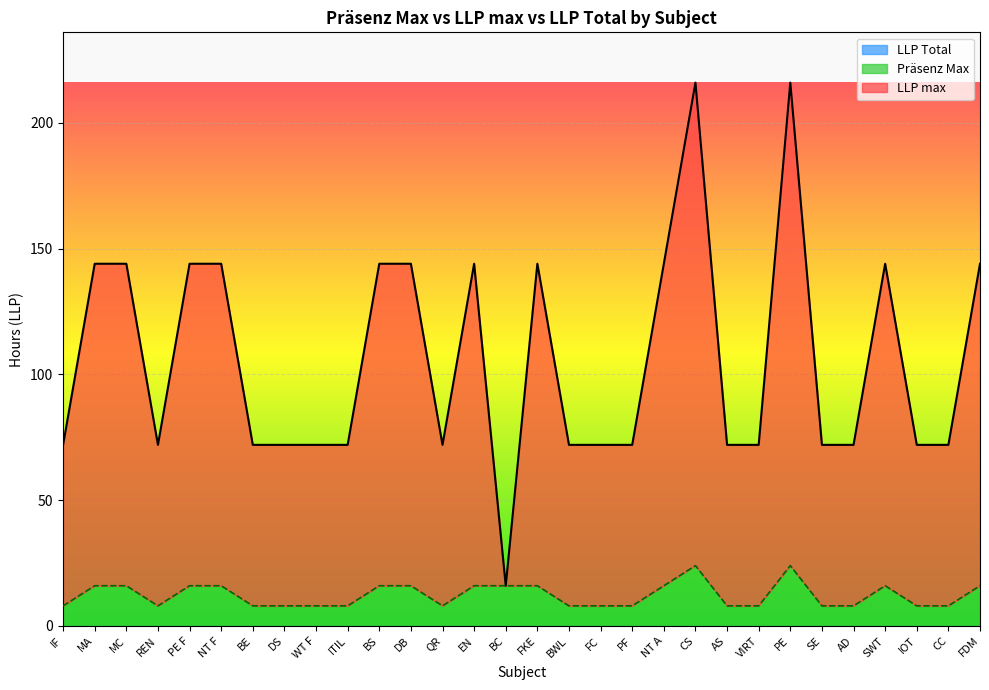

How many interior local peaks does the Präsenz Max series have?

3